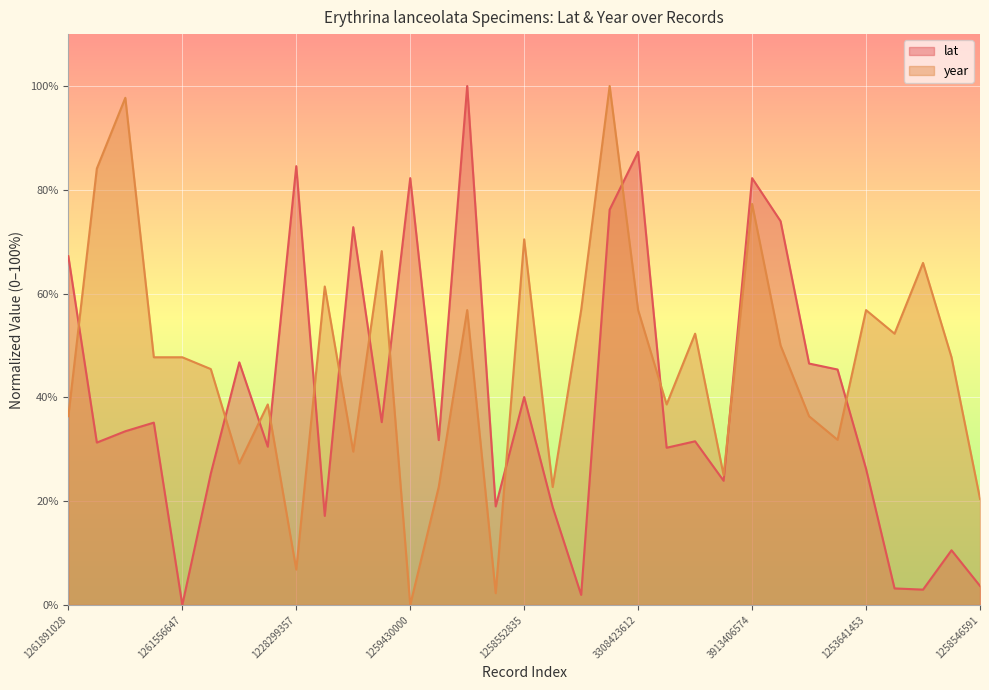

The value of lat at 1258546672 is 12.4. True or false?

False